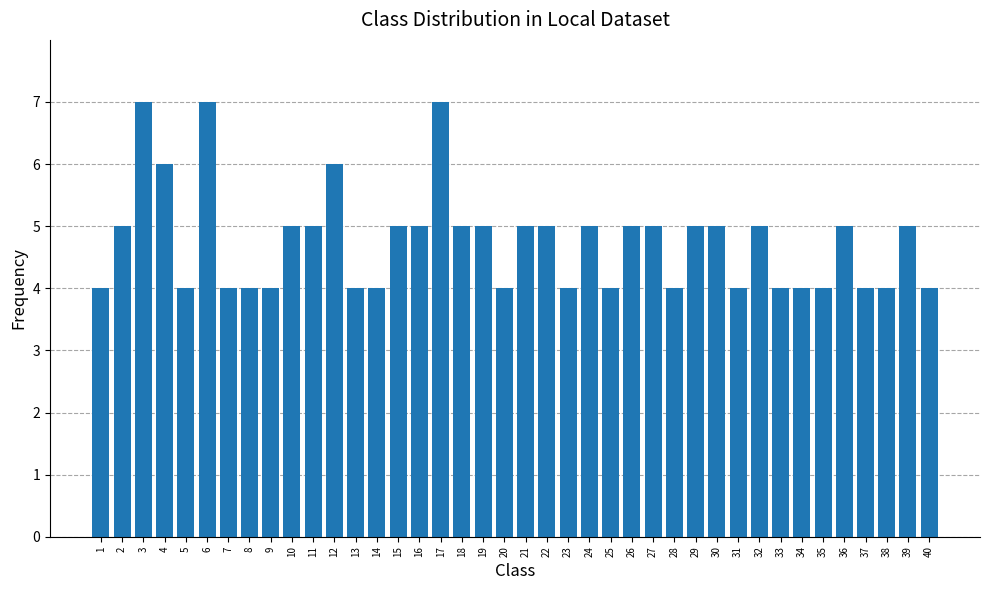

What is the value of the 37th bar from the left?

4